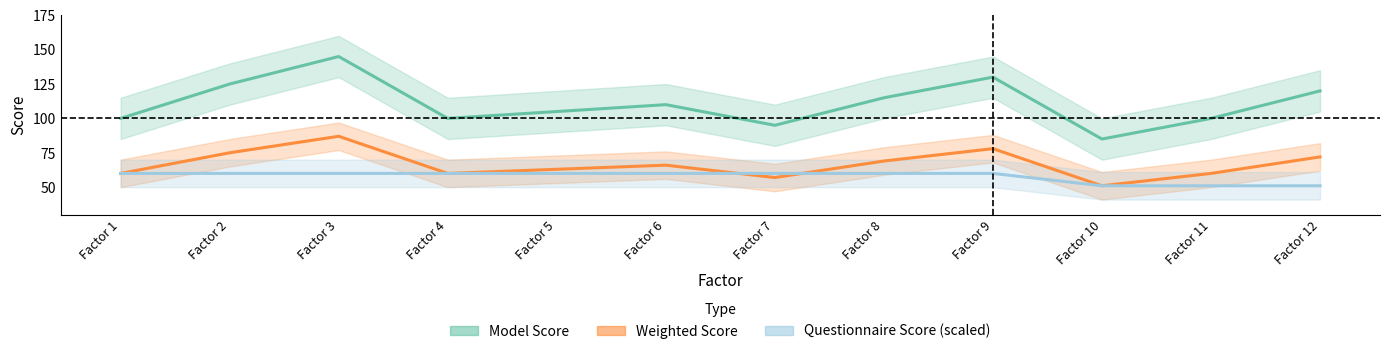

Reading right to left, extract all data points from this chart.

Model Score: 120	100	85	130	115	95	110	105	100	145	125	100
Weighted Score: 72	60	51	78	69	57	66	63	60	87	75	60
Questionnaire Score (scaled): 51	51	51	60	60	60	60	60	60	60	60	60